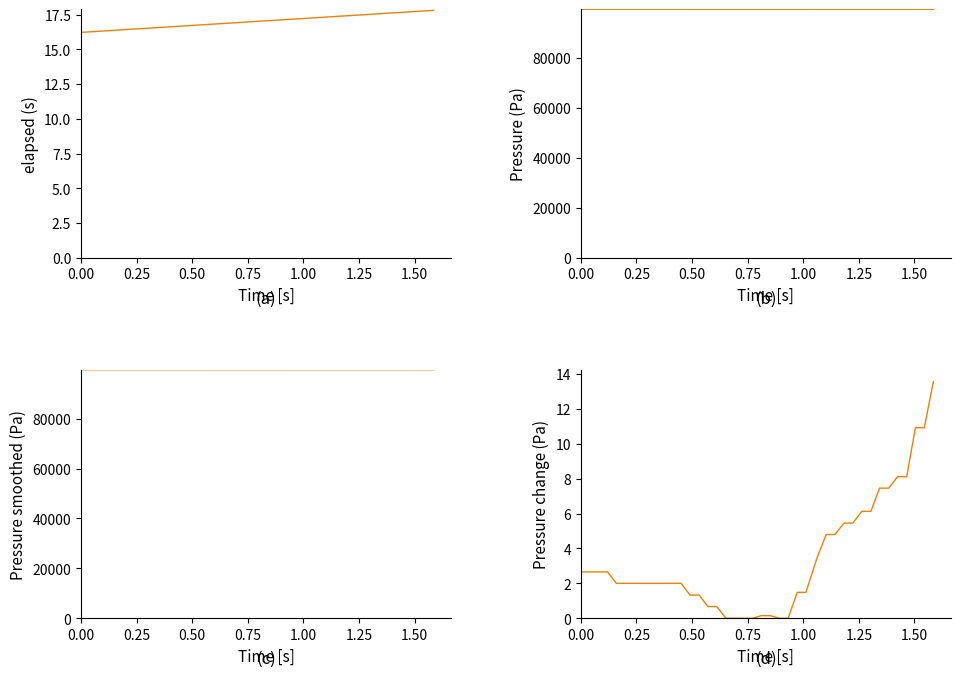

True or false: Pressure (Pa) has more than 2 interior local peaks.

False